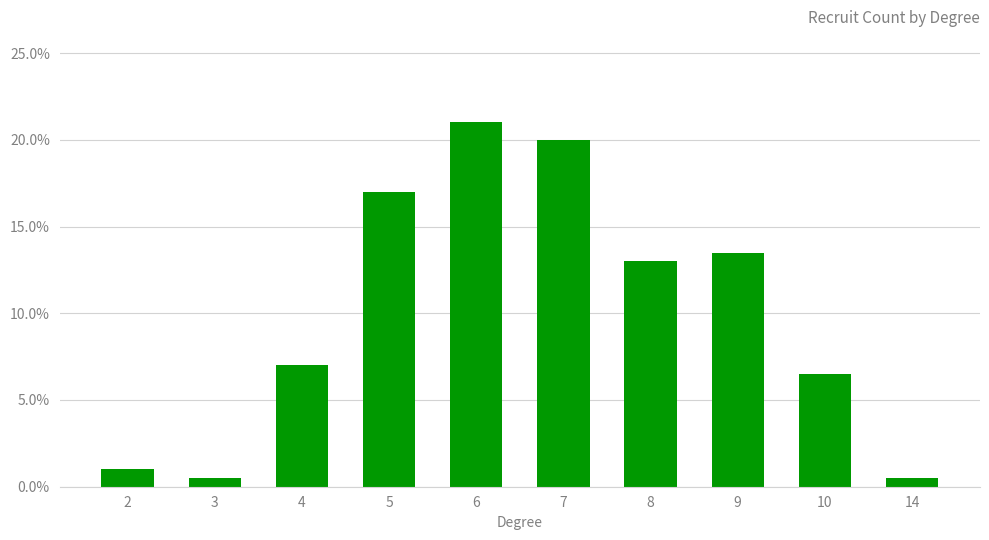

Does the chart contain stacked bars?

No